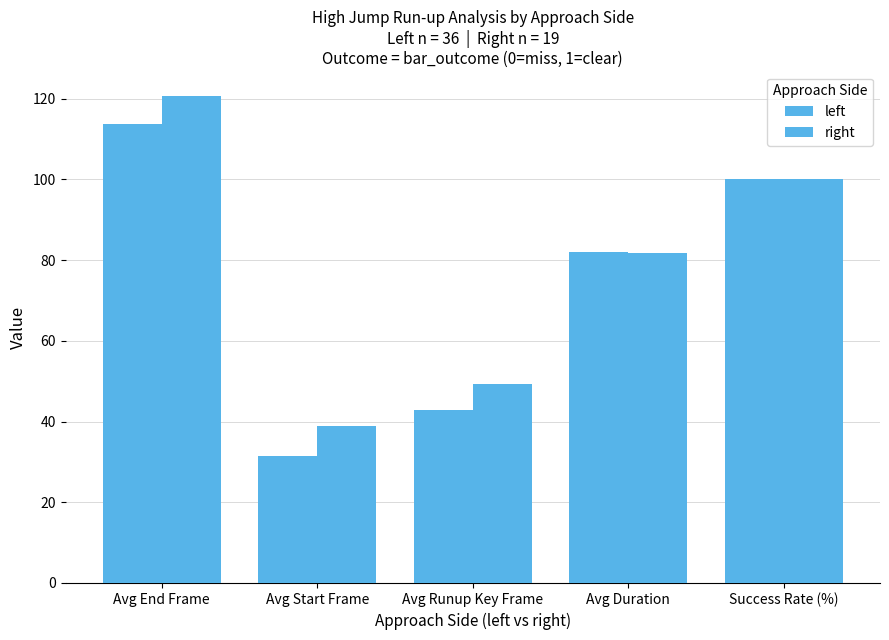

Reading right to left, transcribe all the data shown in this chart.

left: 100.0	82.1	43.0	31.5	113.6
right: 100.0	81.6	49.3	39.0	120.6